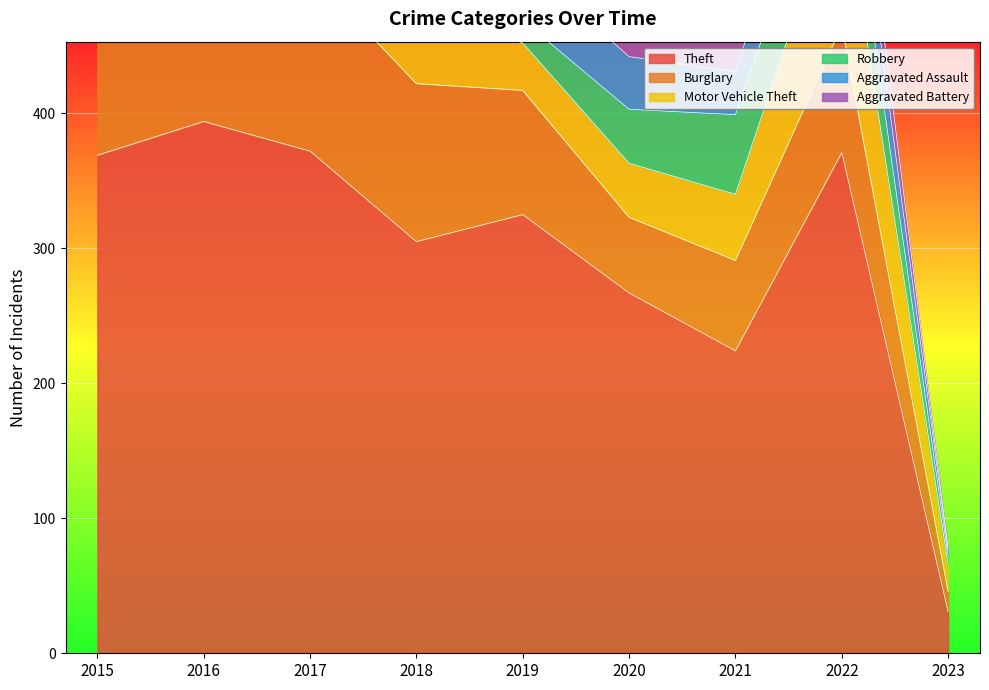

Between 2021 and 2017, which is larger?

2017